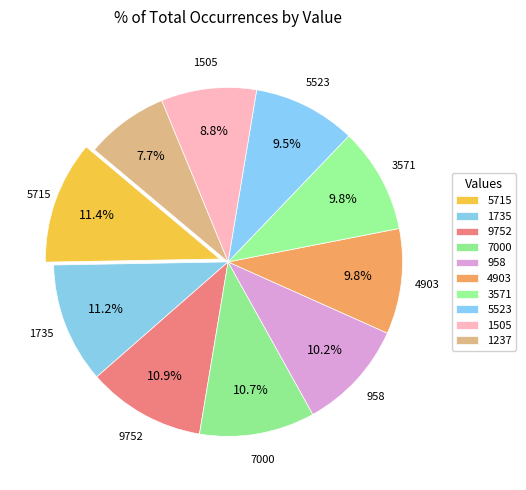

Count the number of slices in the pie.

10